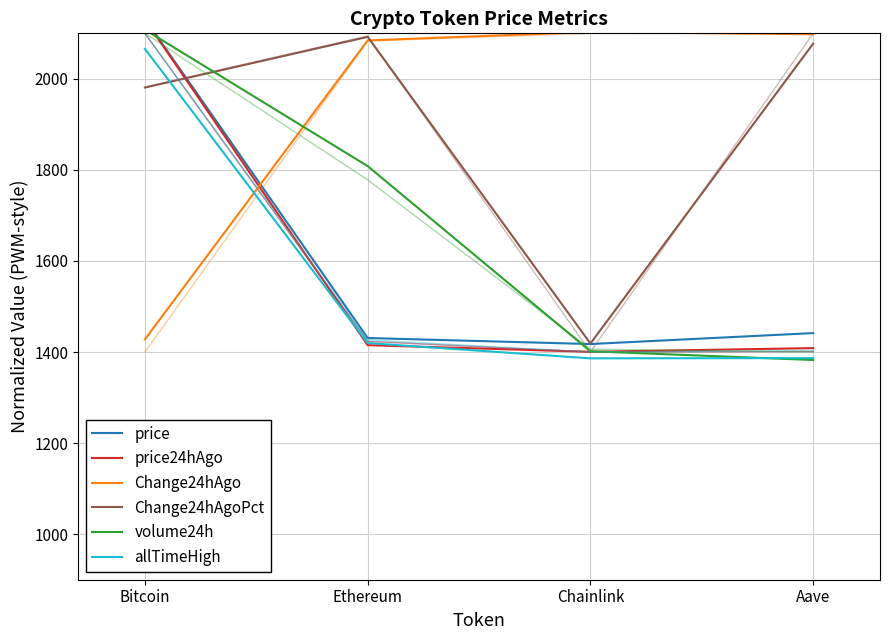

At Ethereum, list the series in order from smallest to largest.

price24hAgo, allTimeHigh, price, volume24h, Change24hAgo, Change24hAgoPct